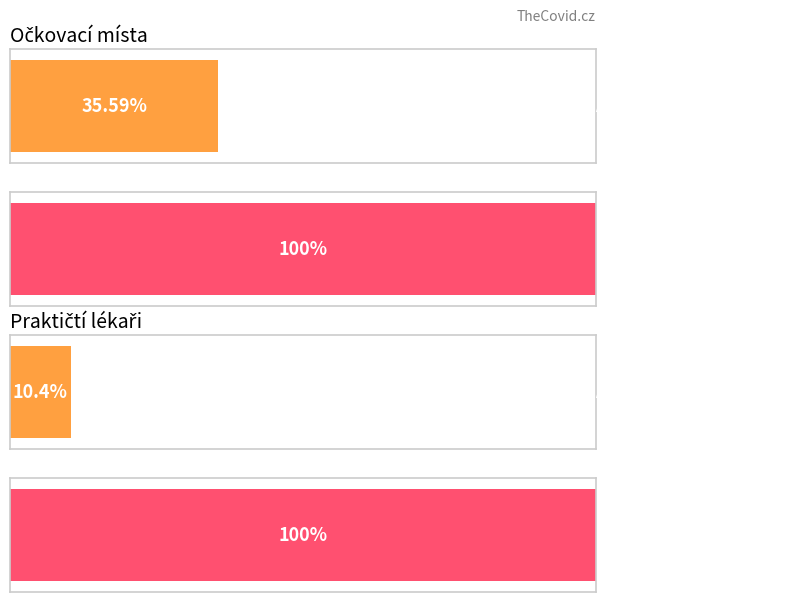

Count the number of data series in this chart.

4